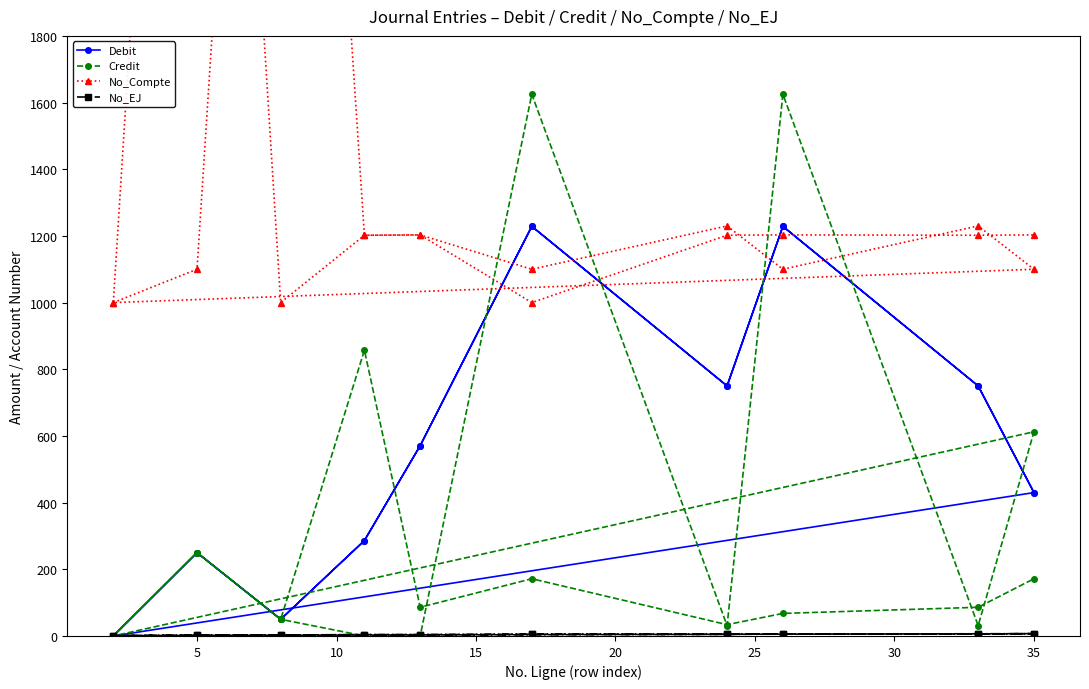

Reading left to right, extract all data points from this chart.

Debit: 0.0	250.0	50.0	286.2	570.9	1228.7	750.0	1228.7	750.0	430.1	0.0	250.0	50.0	286.2	570.9	1228.7	750.0	1228.7	750.0	430.1
Credit: 0.0	250.0	50.0	0.0	0.0	1625.0	31.0	1625.0	31.0	612.5	0.0	250.0	50.0	857.1	86.0	171.7	33.9	67.7	86.0	171.7
No_Compte: 1000.0	1100.0	5003.0	1202.0	1203.0	1100.0	1230.0	1100.0	1230.0	1100.0	1000.0	5003.0	1000.0	1202.0	1203.0	1000.0	1202.0	1203.0	1202.0	1203.0
No_EJ: 1.0	2.0	3.0	4.0	4.0	5.0	5.0	6.0	6.0	7.0	1.0	2.0	3.0	4.0	4.0	5.0	5.0	6.0	6.0	7.0